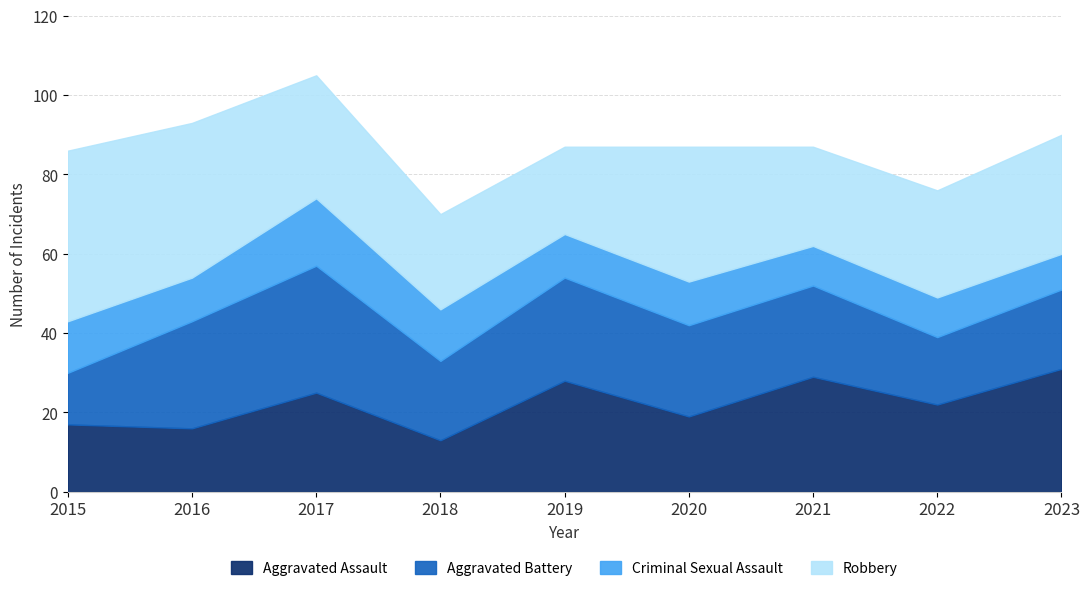

How many intersections are there between Aggravated Battery and Aggravated Assault?

4